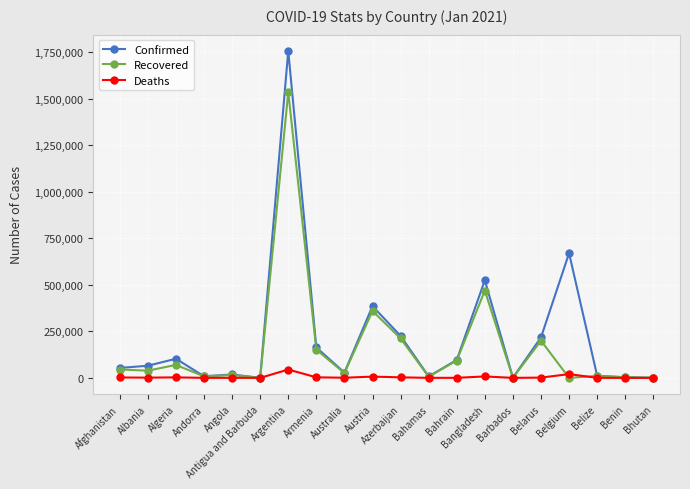

Rank the series by their maximum value, from highest to lowest.

Confirmed, Recovered, Deaths